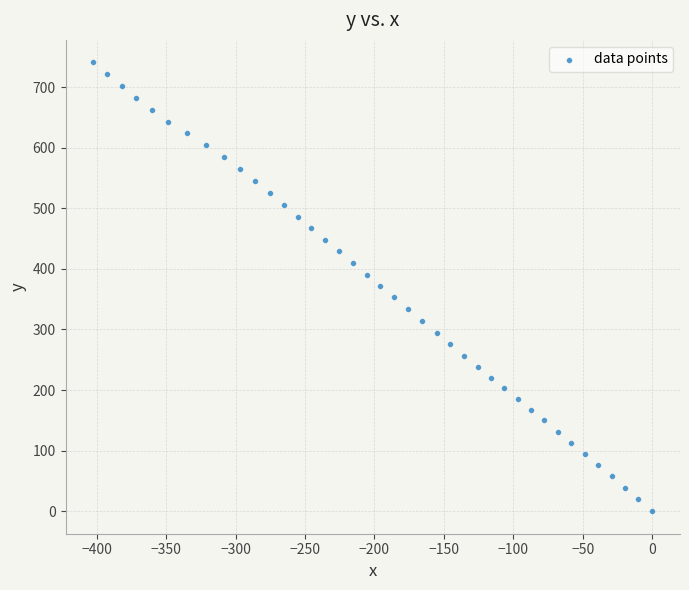

What is the range of Y values (max minus min)?

740.7